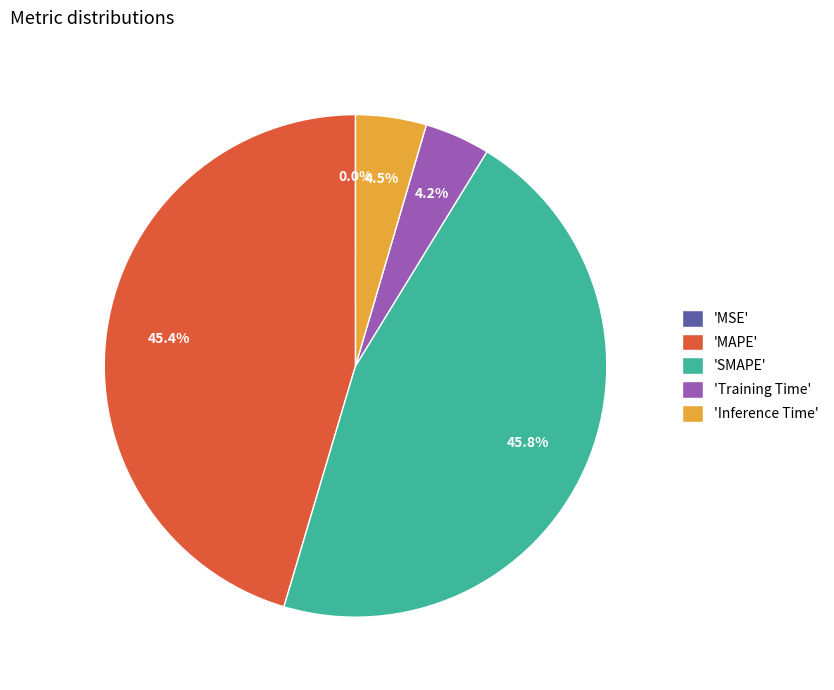

Does 'MAPE' account for over 50% of the chart?

No